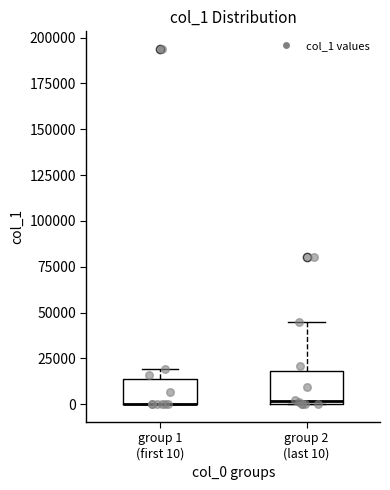

Where is the upper edge of the box for group 1 (first 10) on the y-axis? The values are not printed on the chart, so give them approximately, as read against the axis.

15000